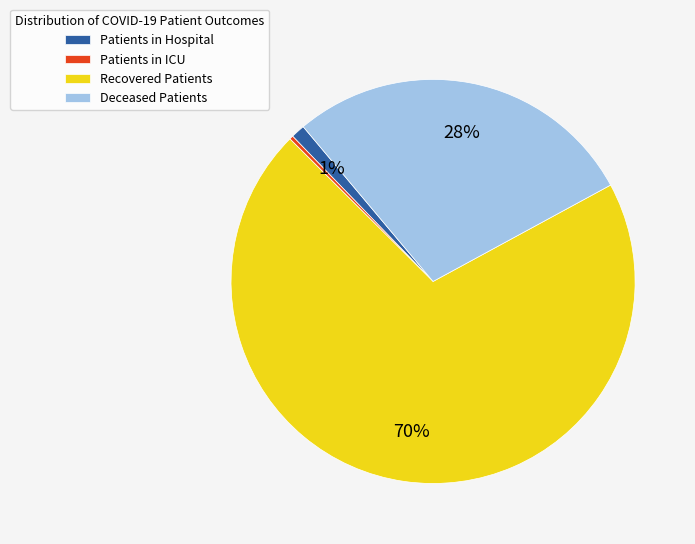

Which slice is the smallest?

Patients in ICU